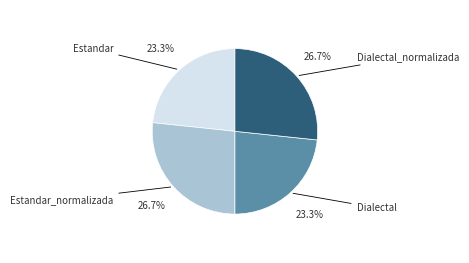

Is there any slice that represents more than half of the pie?

No